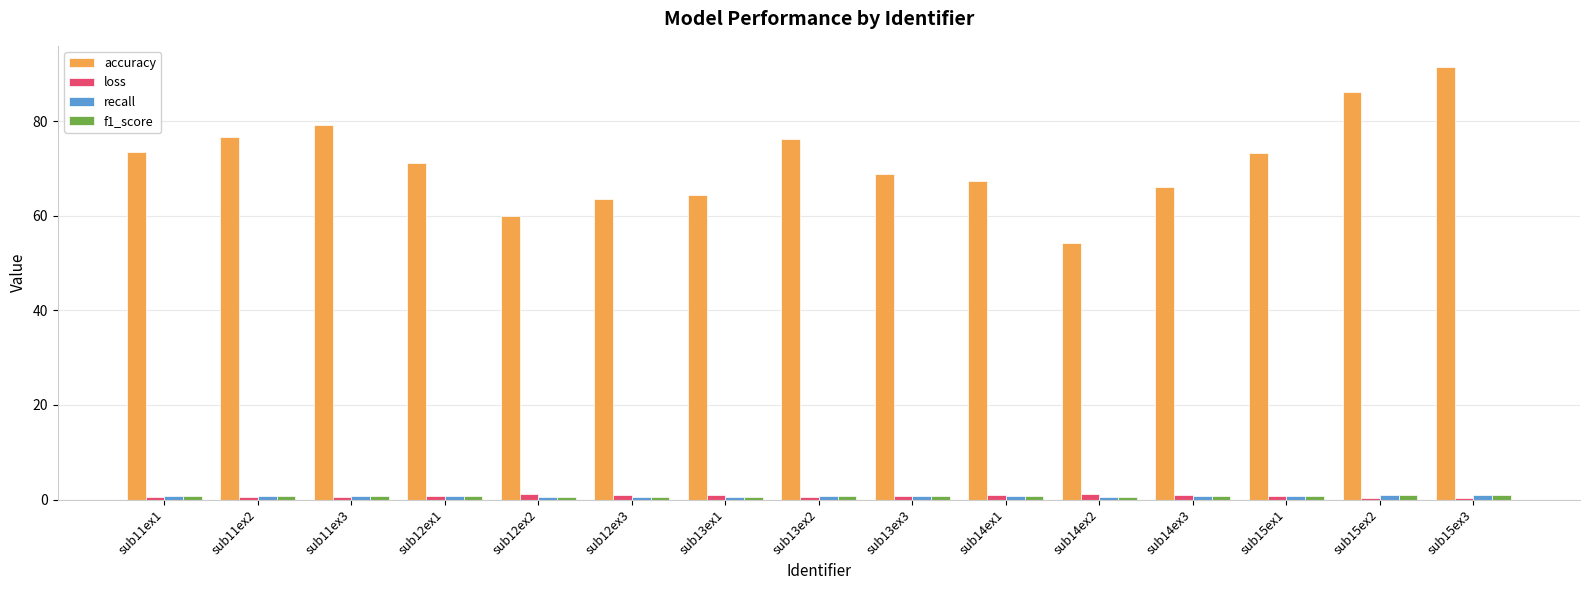

The accuracy series shows 113.5 at sub12ex3. True or false?

False